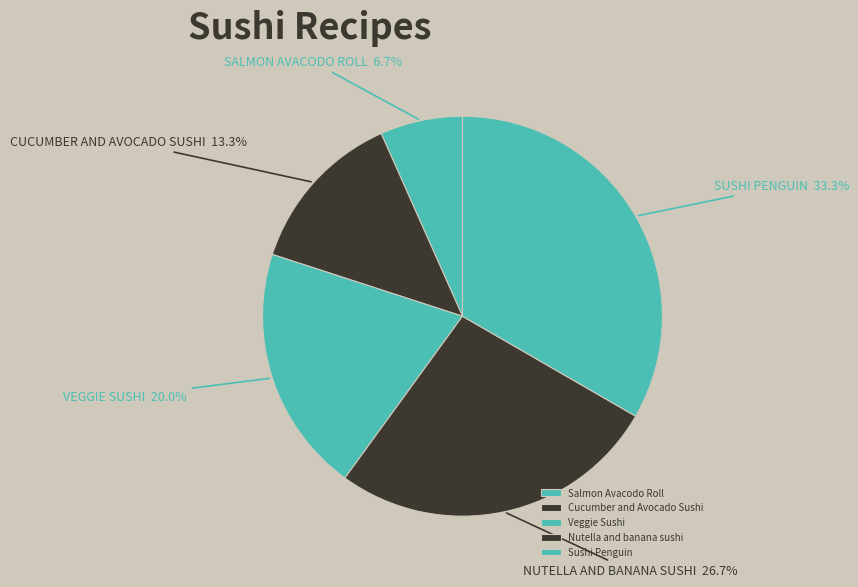

Rank the categories by value from highest to lowest.

Sushi Penguin, Nutella and banana sushi, Veggie Sushi, Cucumber and Avocado Sushi, Salmon Avacodo Roll